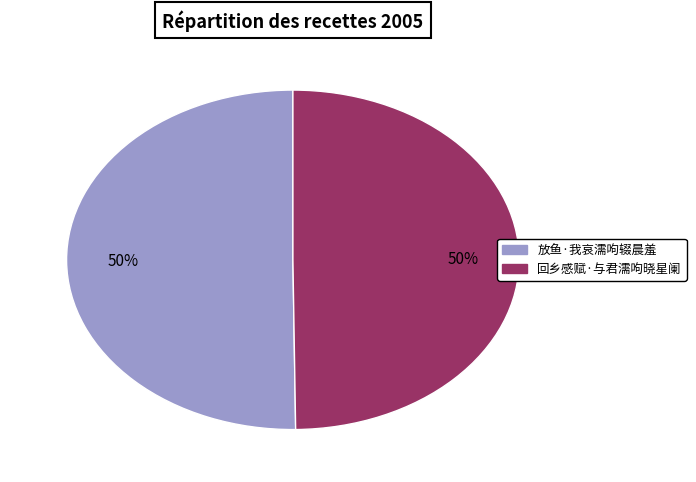

To the nearest percent, what is the average slice percentage?

50%